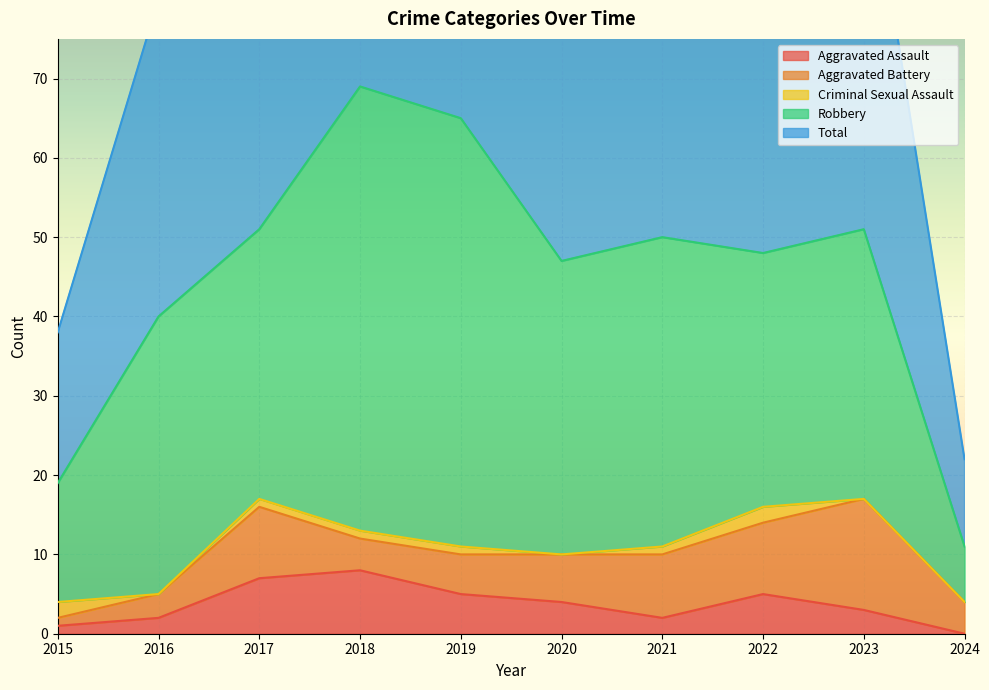

The Robbery series shows 20 at 2015. True or false?

False